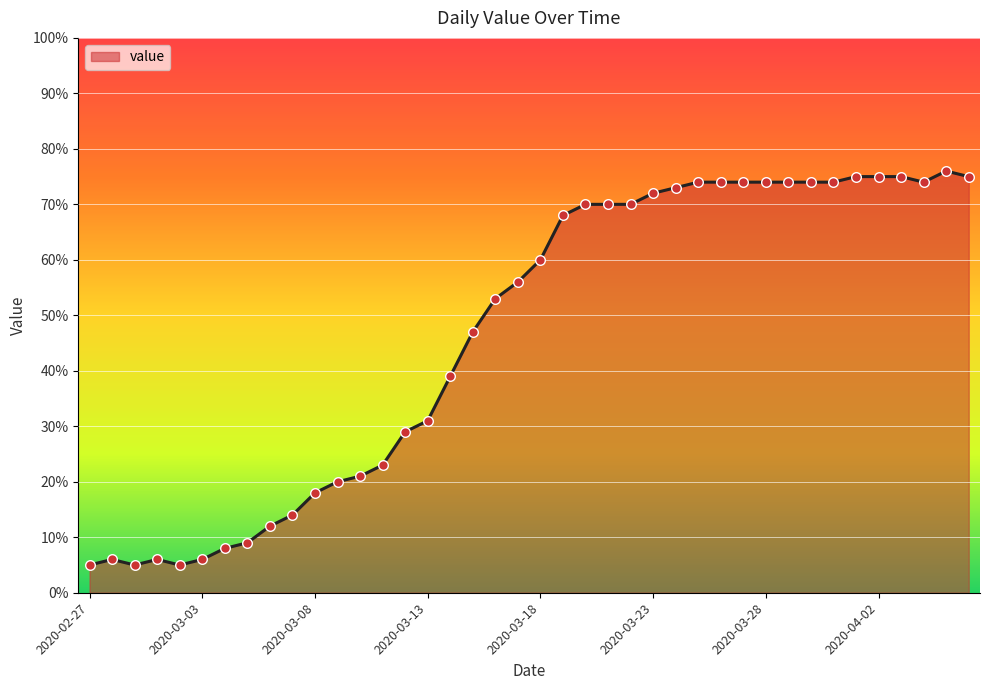

What is the maximum value shown in the chart?

76